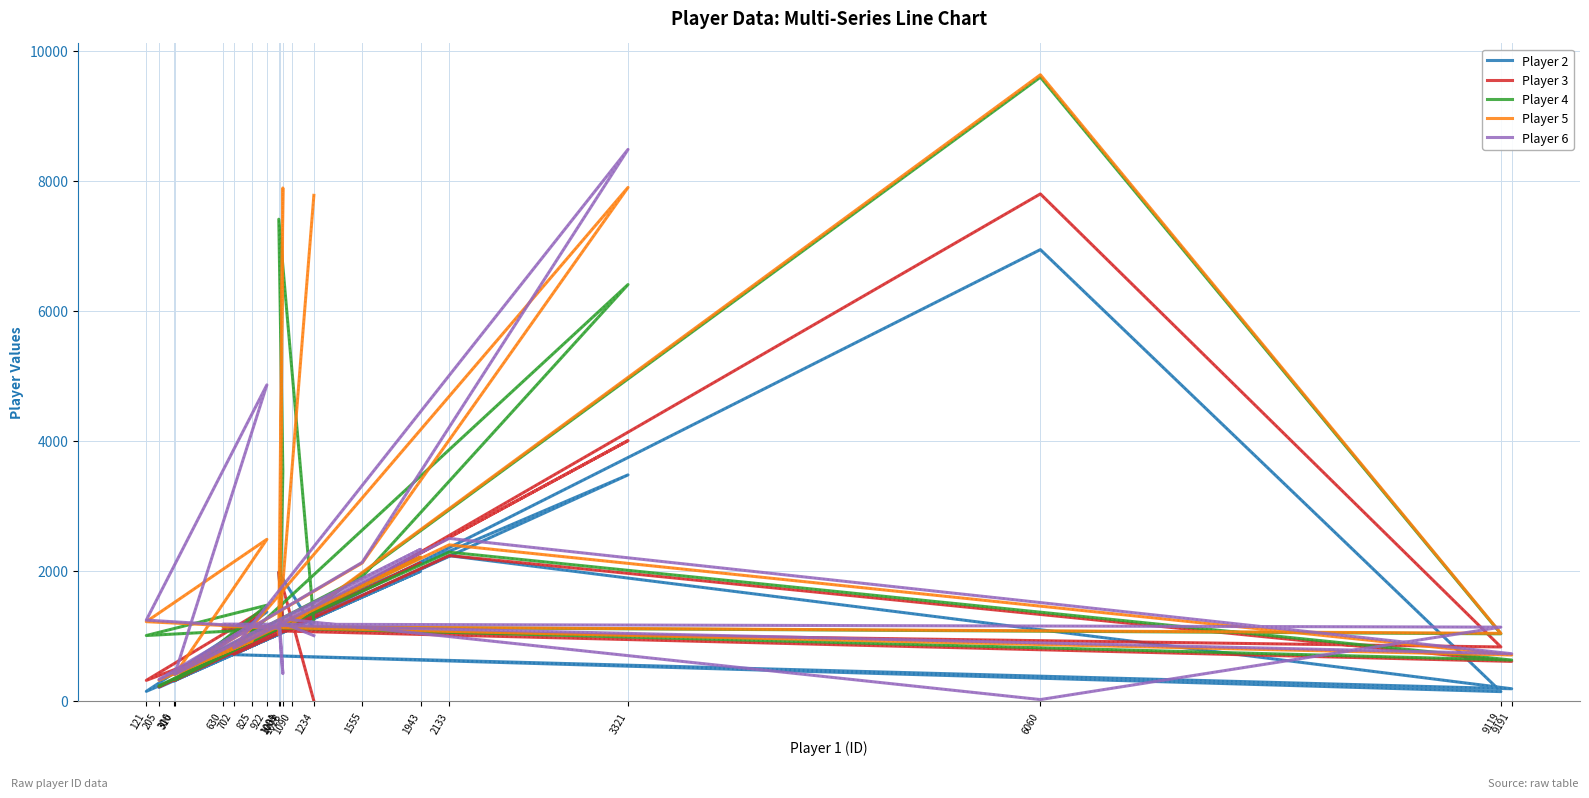

Reading left to right, transcribe all the data shown in this chart.

Player 2: 1111	1978	1209	1031	147	1369	315	1995	208	904	307	1730	3477	715	2234	187	716	143	6942	1140
Player 3: 0	1979	1227	1104	316	1432	318	2123	217	916	320	1793	4004	718	2236	608	1098	830	7799	1149
Player 4: 1212	7410	3535	1115	1006	1472	323	2210	228	921	418	1908	6405	803	2288	629	1145	1032	9595	1172
Player 5: 7777	1020	7890	1117	1219	2486	402	2212	317	925	427	2122	7899	814	2401	706	1147	1040	9632	1185
Player 6: 1004	1223	420	1119	1243	4862	410	2332	330	1177	429	2131	8484	817	2500	726	1182	1135	21	1247